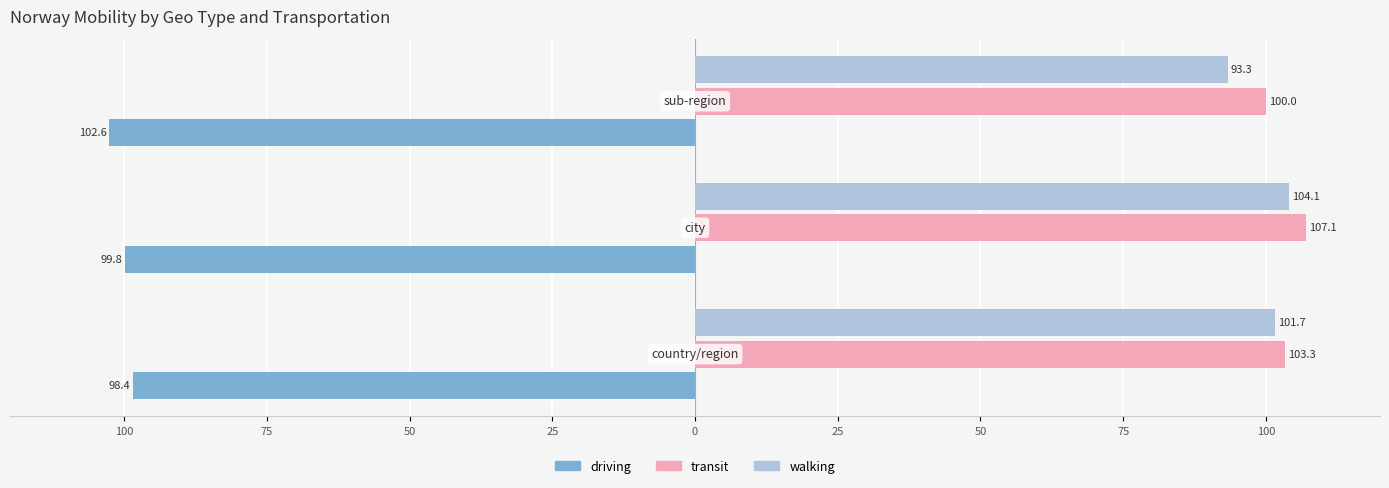

Reading left to right, what are all the values shown in this chart?

driving: 100=-98.4	75=-99.8	50=-102.6
transit: 100=103.3	75=107.1	50=100.0
walking: 100=101.7	75=104.1	50=93.3